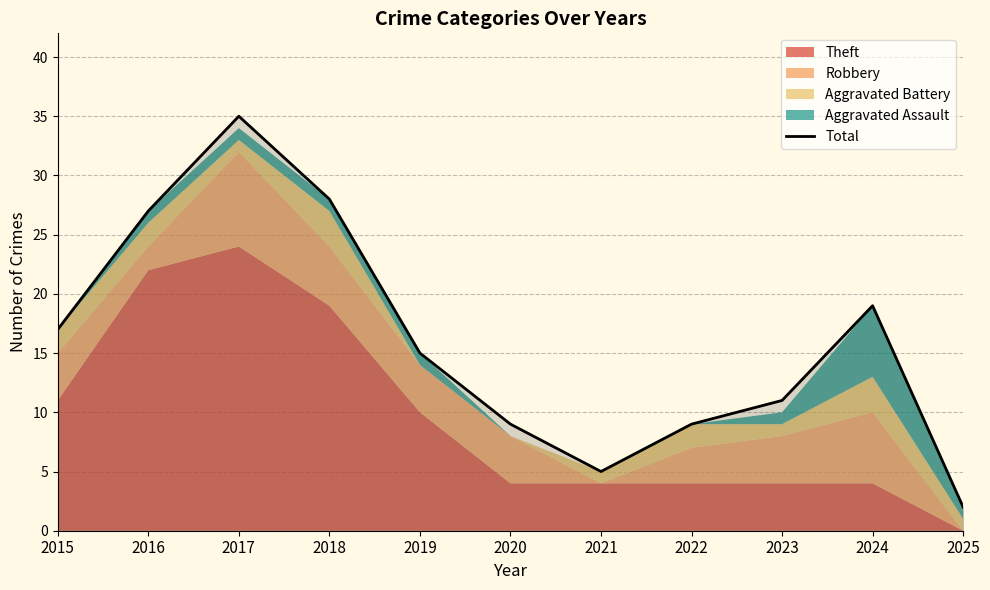

How many lines are shown in the chart?

1